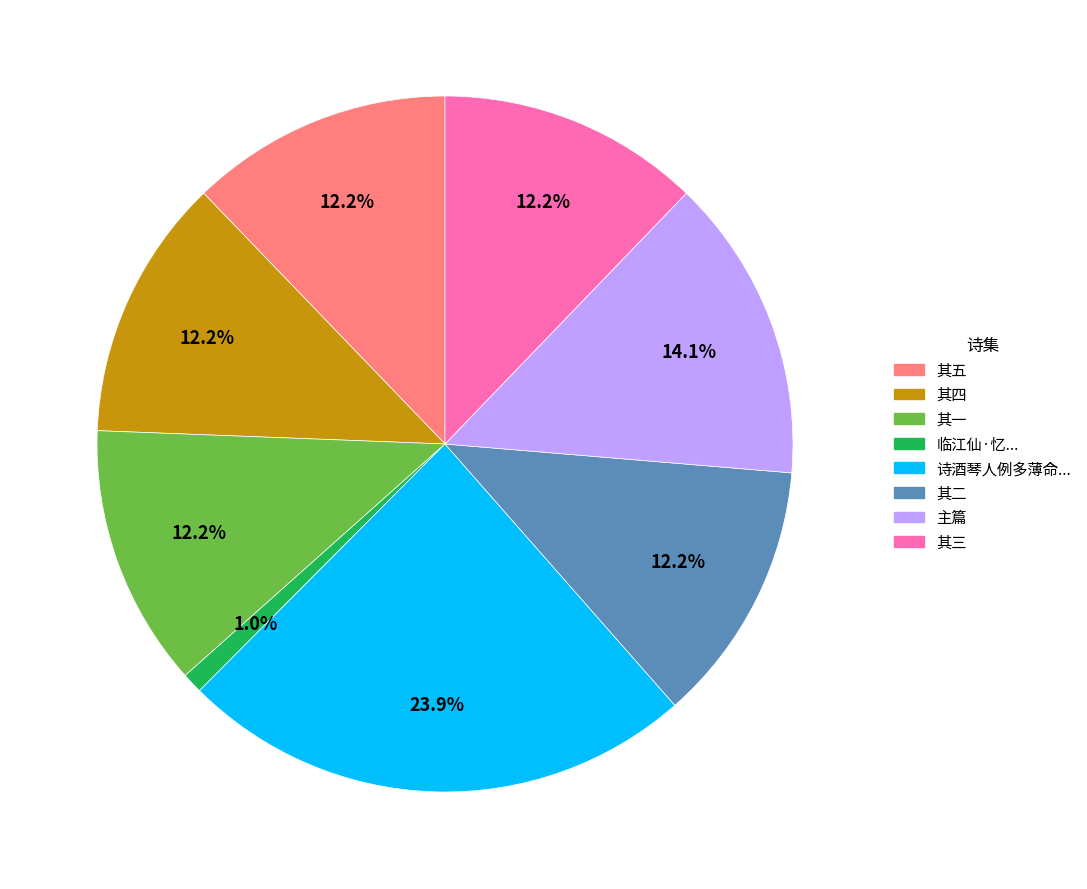

Is there a majority slice in this chart?

No